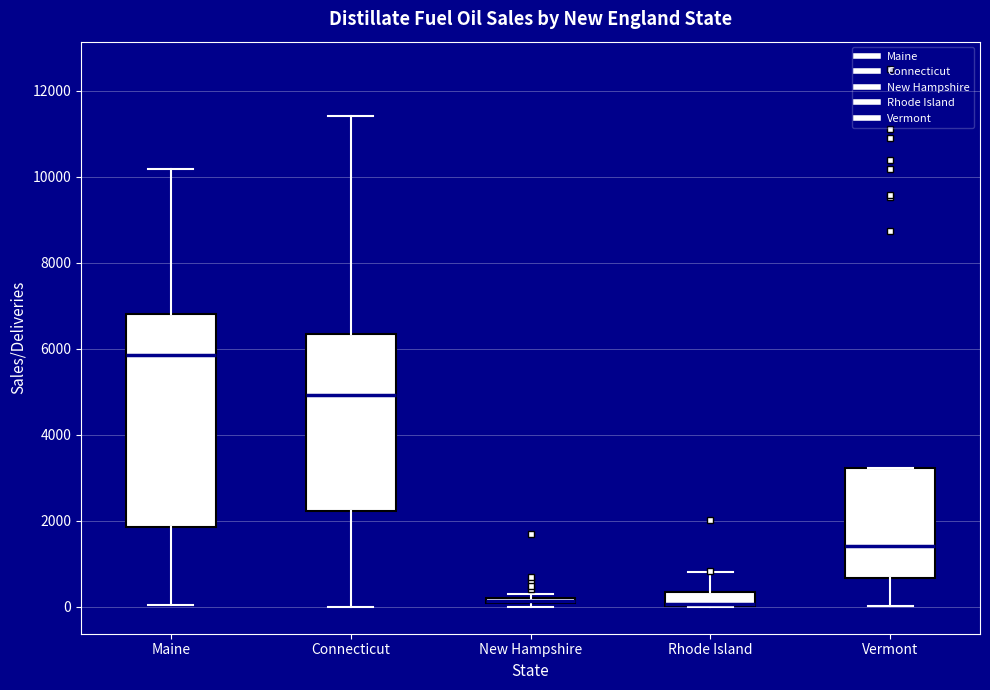

Where is the upper edge of the box for Rhode Island on the y-axis? The values are not printed on the chart, so give them approximately, as read against the axis.

400